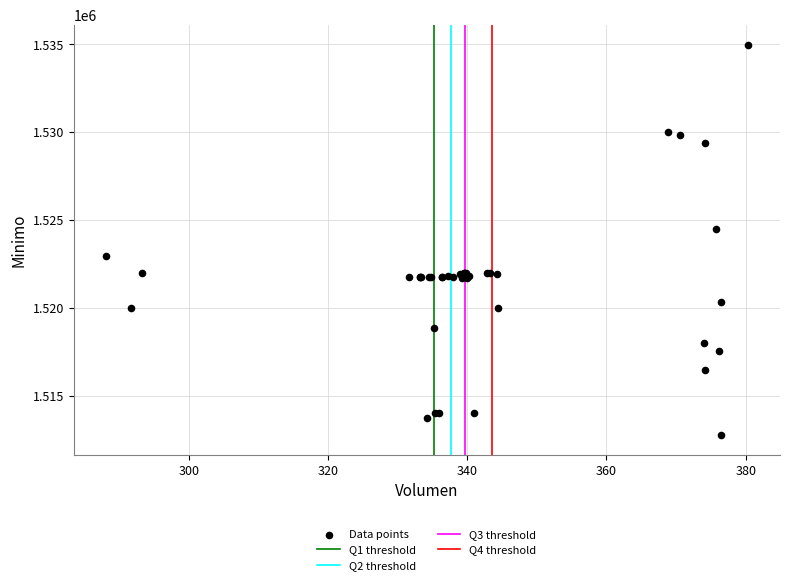

What Y value in the scatter plot is closest to 1523862?

1524513